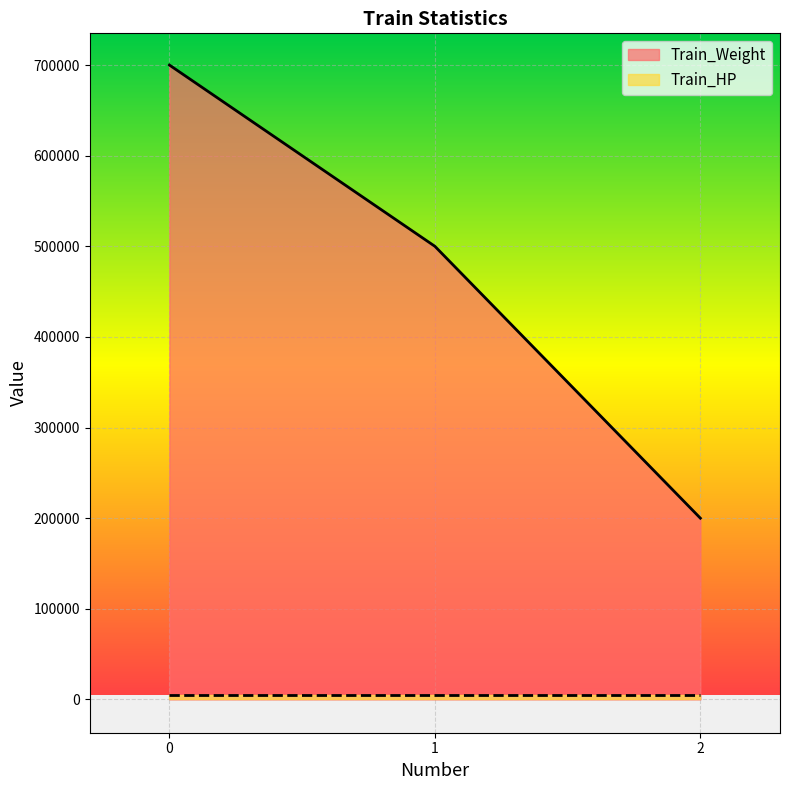

What is the sum of all values?

1400000